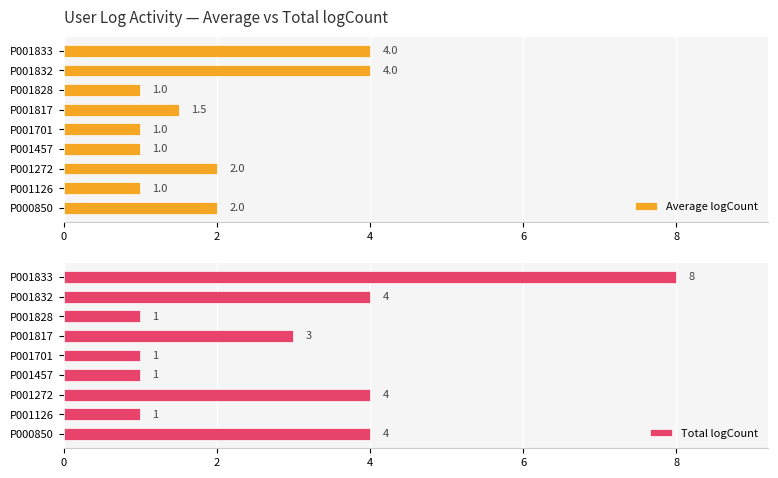

Count the Average logCount values in the range 1 to 2.

7